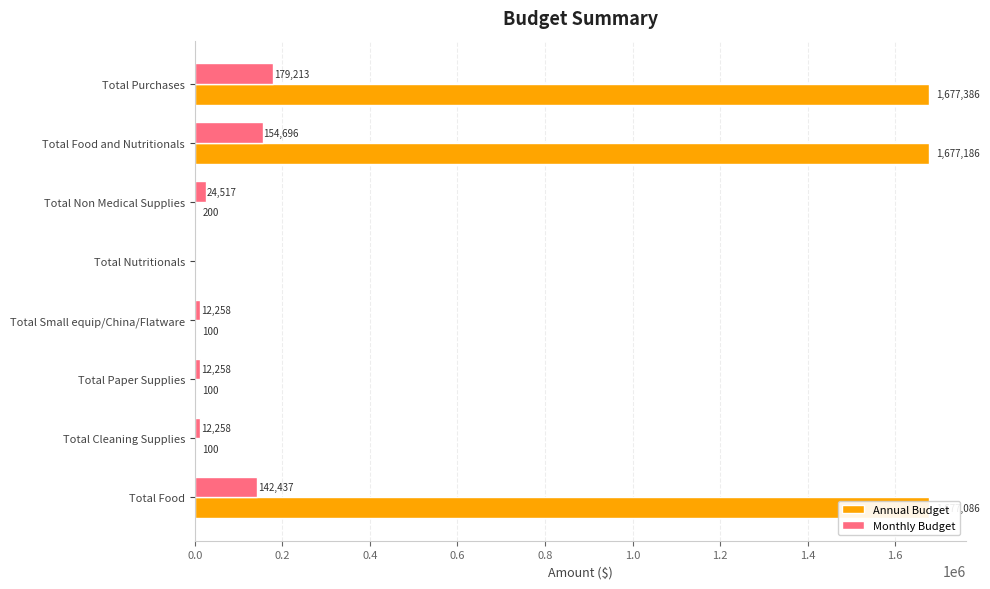

Which series has the largest total across all categories?

Annual Budget